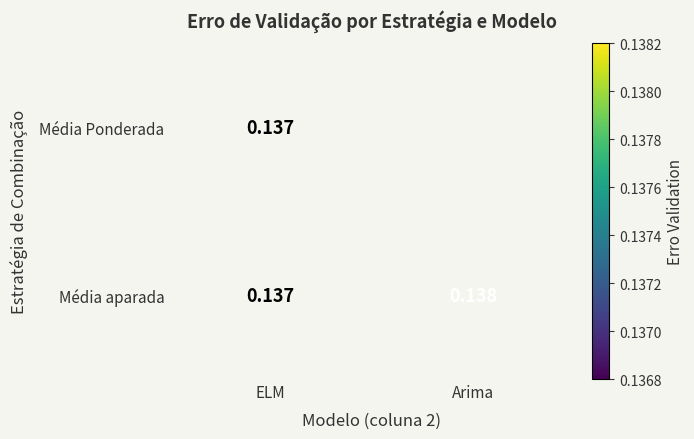

Rank the categories by Média aparada value from lowest to highest.

ELM, Arima